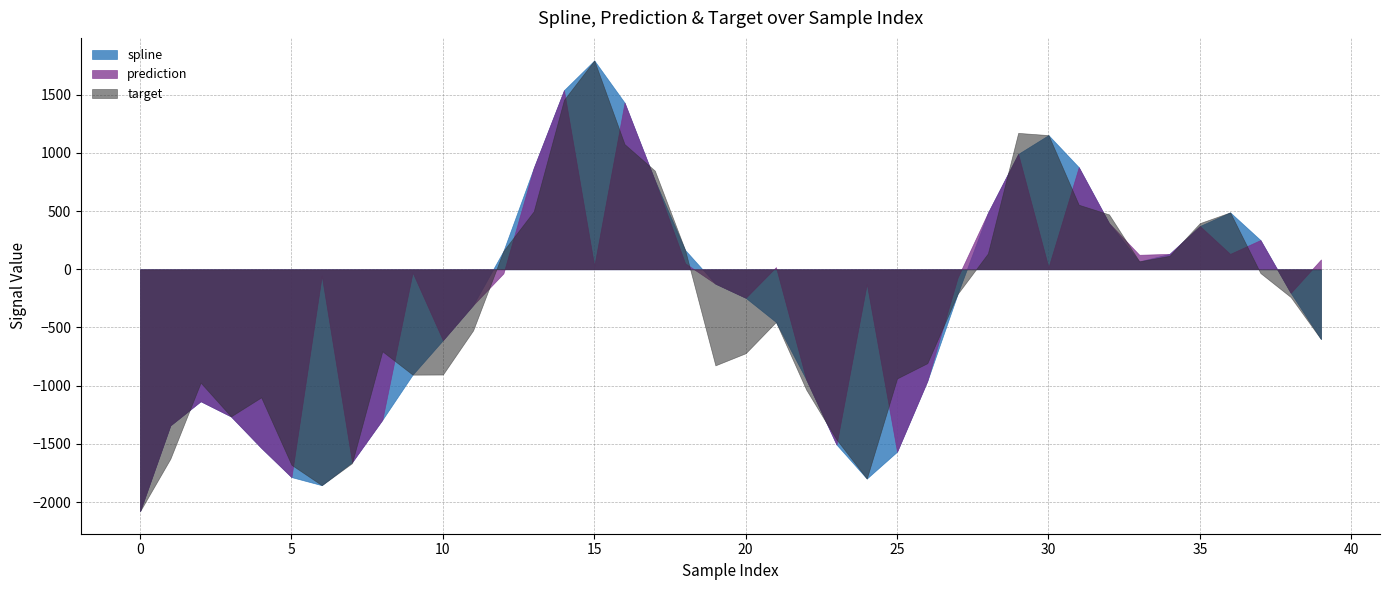

Which series ends up on top after the final intersection of prediction and target?

prediction